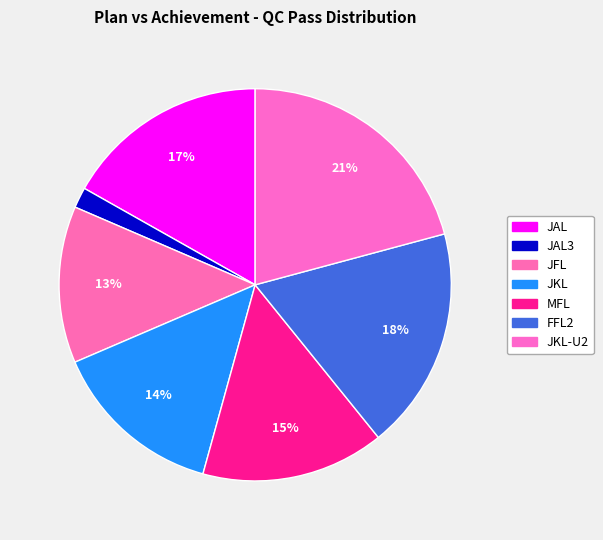

How many segments does this pie chart have?

7